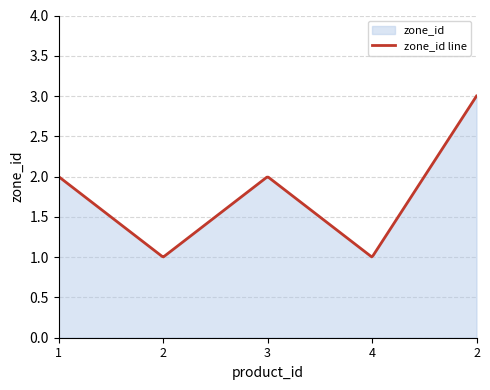

What is the smallest value displayed?

1